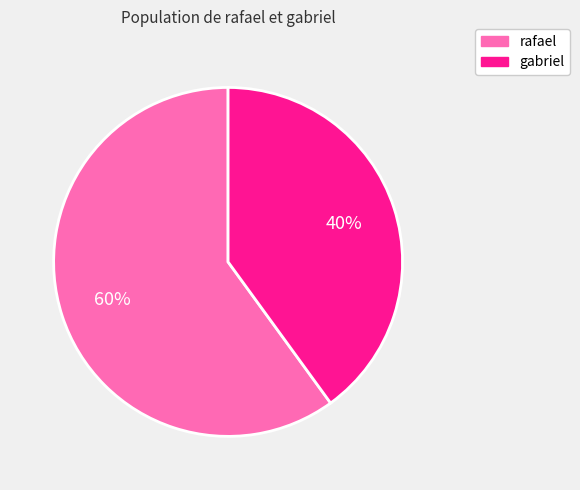

Rank the categories by value from lowest to highest.

gabriel, rafael